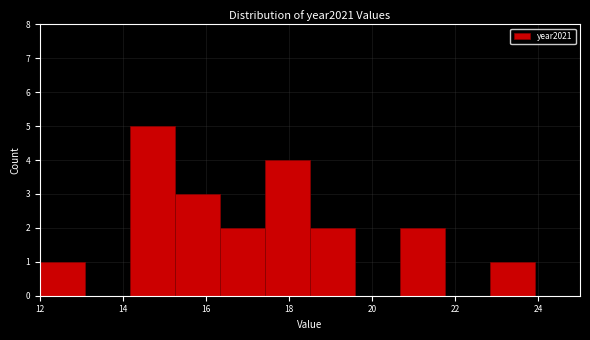

Which range on the x-axis has the tallest bar?

14.2 to 15.2